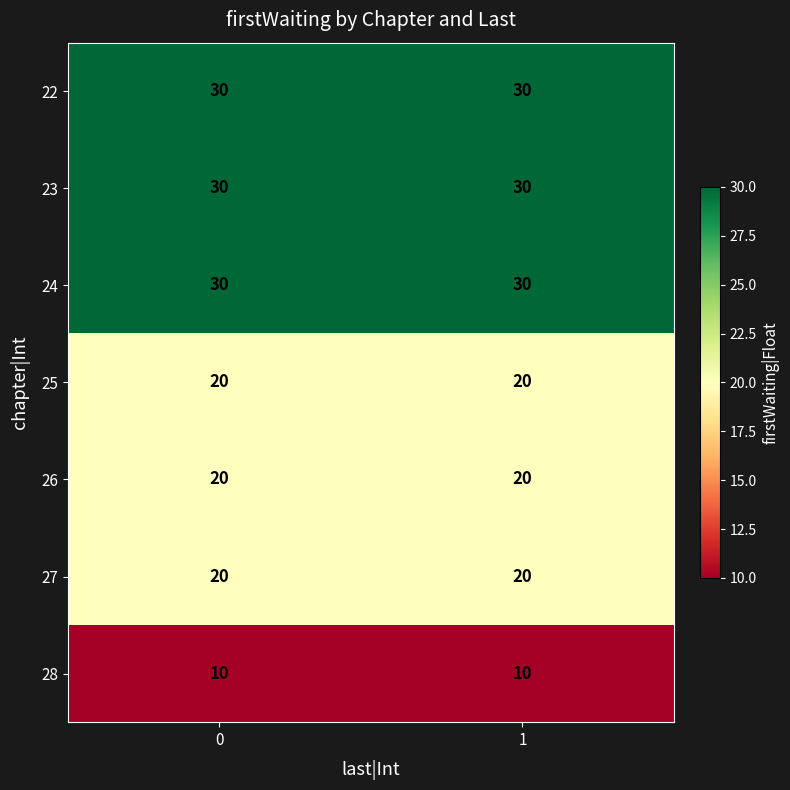

Reading left to right, extract all data points from this chart.

22: 30	30
23: 30	30
24: 30	30
25: 20	20
26: 20	20
27: 20	20
28: 10	10